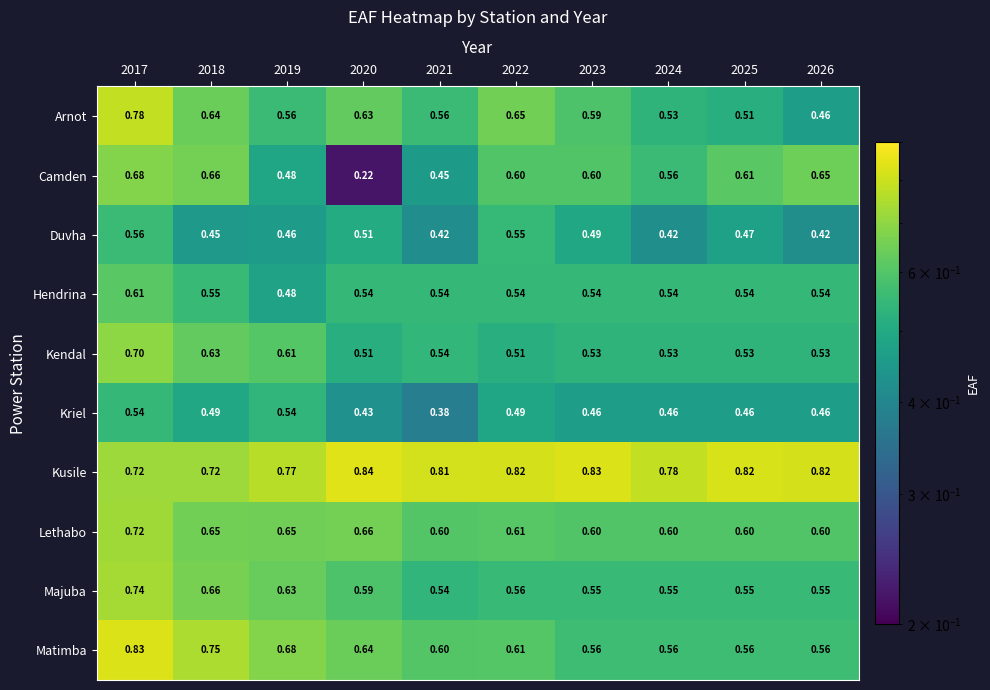

Between 2017 and 2019, which series saw the biggest shift?

Arnot